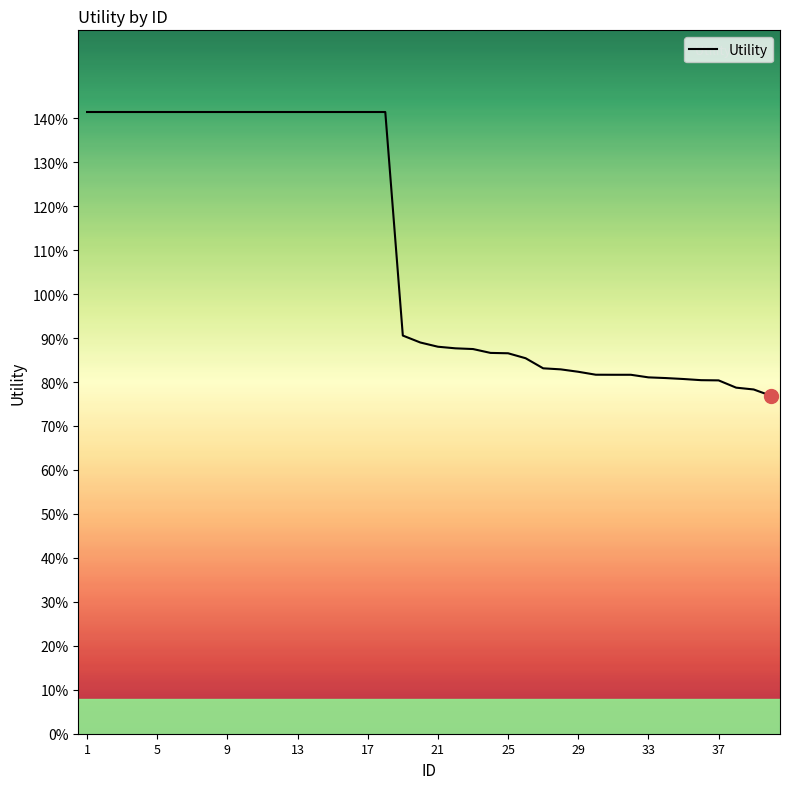

What is the maximum value shown in the chart?

1.4